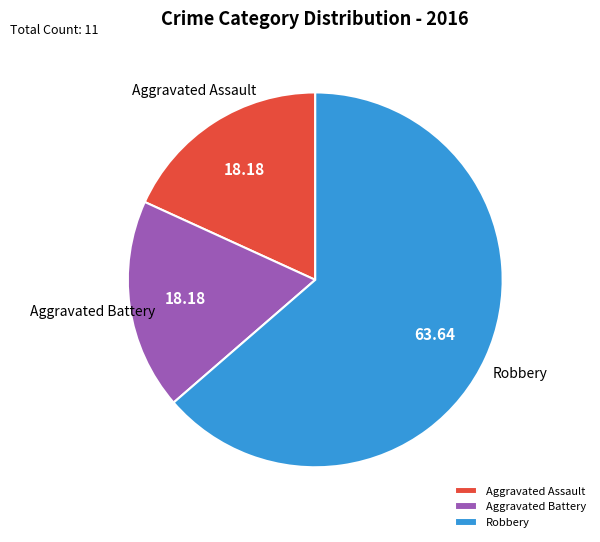

Is the sum of Aggravated Assault and Aggravated Battery greater than half?

No